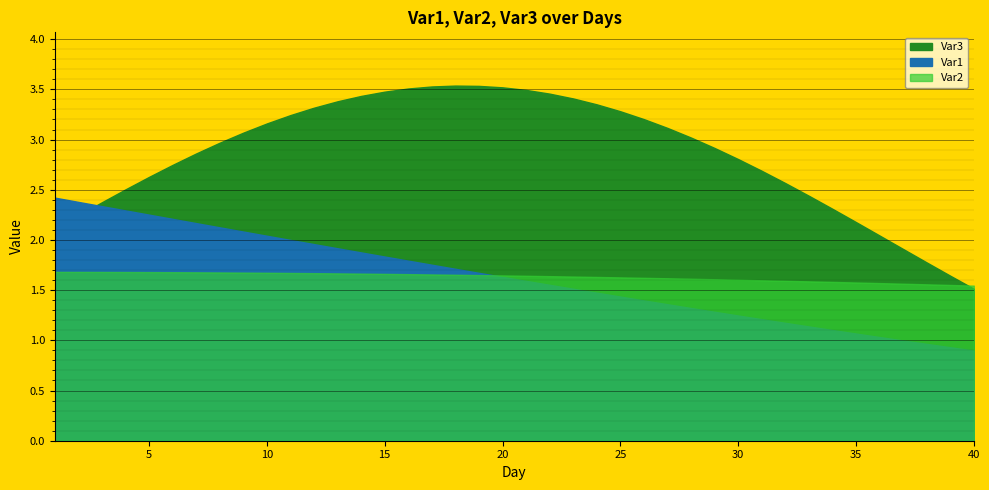

Rank the series at 27 from highest to lowest value.

Var3, Var2, Var1